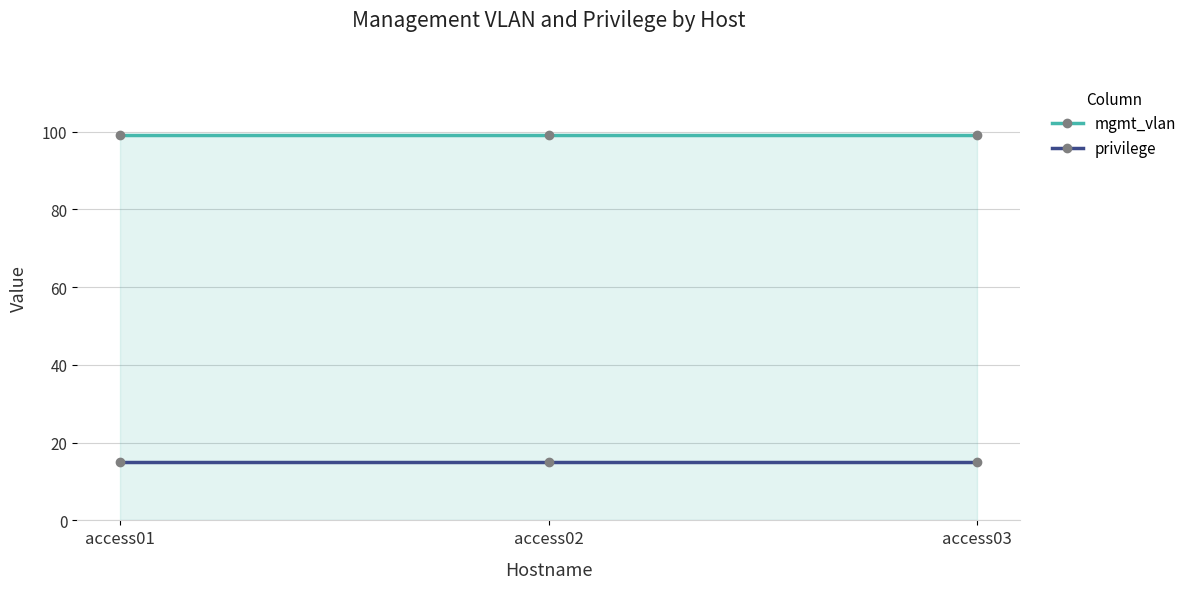

Reading right to left, extract all data points from this chart.

mgmt_vlan: 99	99	99
privilege: 15	15	15